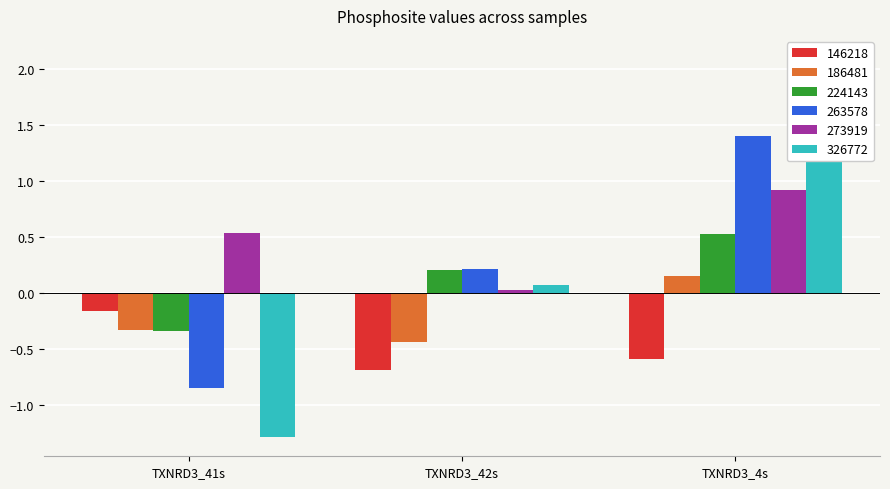

Where is 273919 nearest to the value 0?

TXNRD3_42s